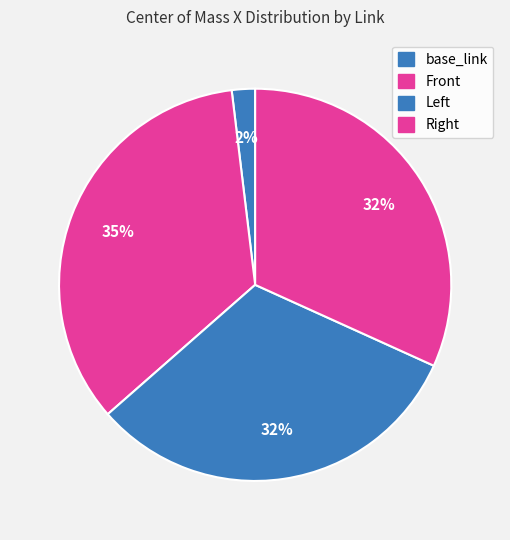

Which slice is the smallest?

base_link